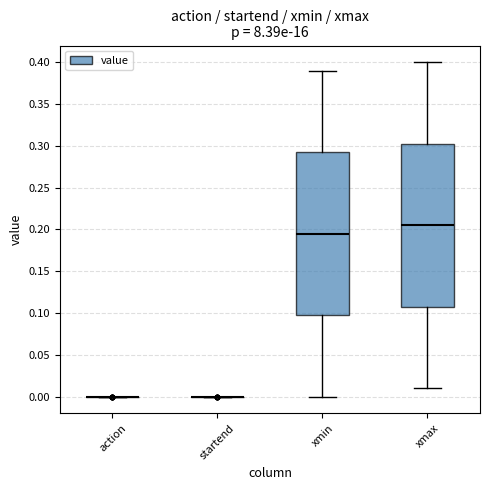

Reading left to right, read every box against the y-axis: the position of its median line, the range the box covers, and the ends of its whiskers. The values are not printed on the chart, so give them approximately, as read against the axis.

action: box collapsed to a line at 0.000, whiskers 0.000 to 0.000
startend: box collapsed to a line at 0.000, whiskers 0.000 to 0.000
xmin: median 0.195, box 0.100 to 0.295, whiskers 0.000 to 0.390
xmax: median 0.205, box 0.110 to 0.305, whiskers 0.010 to 0.400